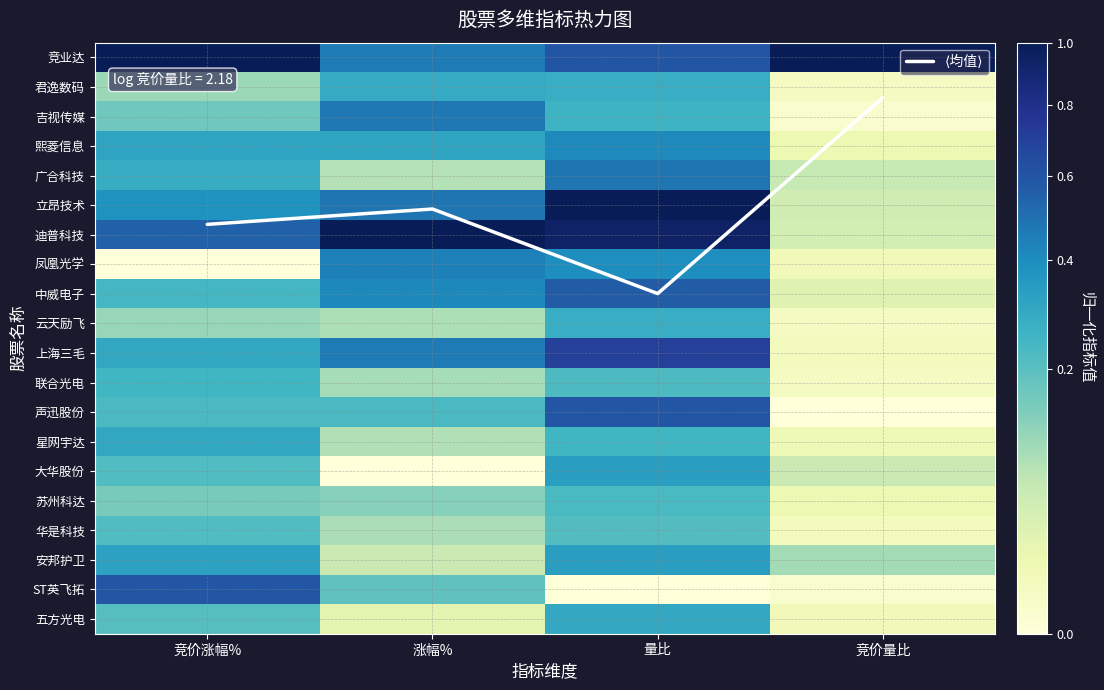

Which category has the lowest value across all series?

竞价涨幅%